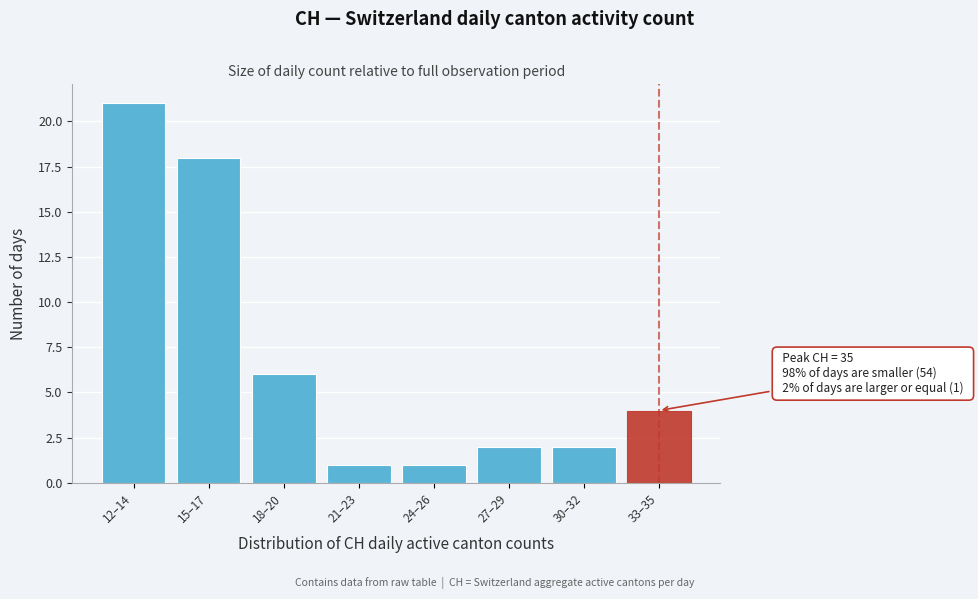

Reading left to right, list all the values displayed in this chart.

12–14=21	15–17=18	18–20=6	21–23=1	24–26=1	27–29=2	30–32=2	33–35=4